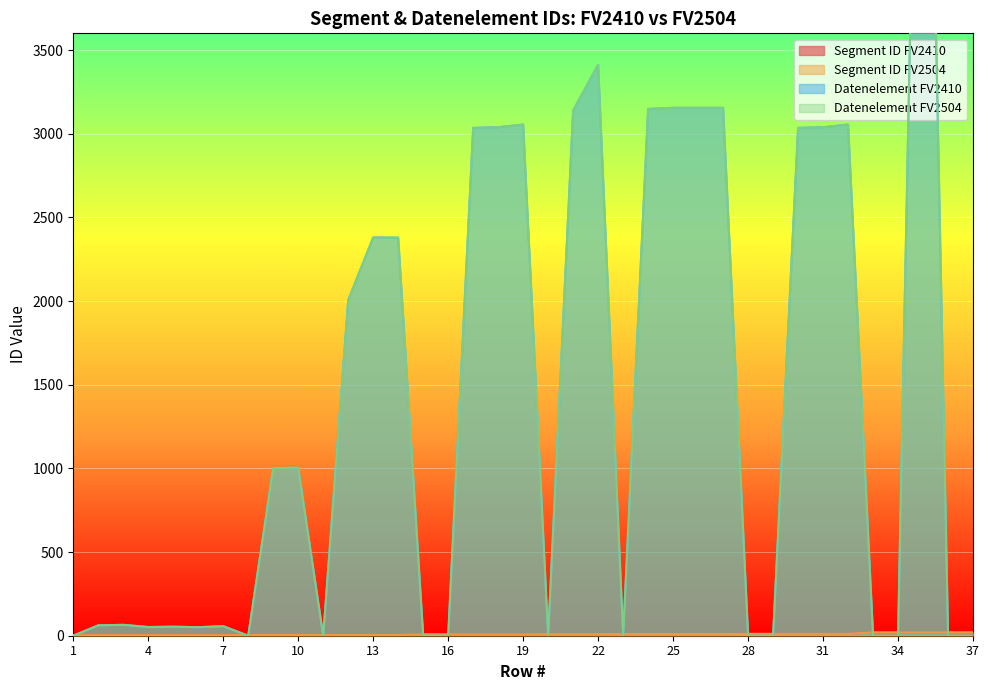

What is the difference between the second highest and minimum values in the Datenelement FV2410 series?

3412